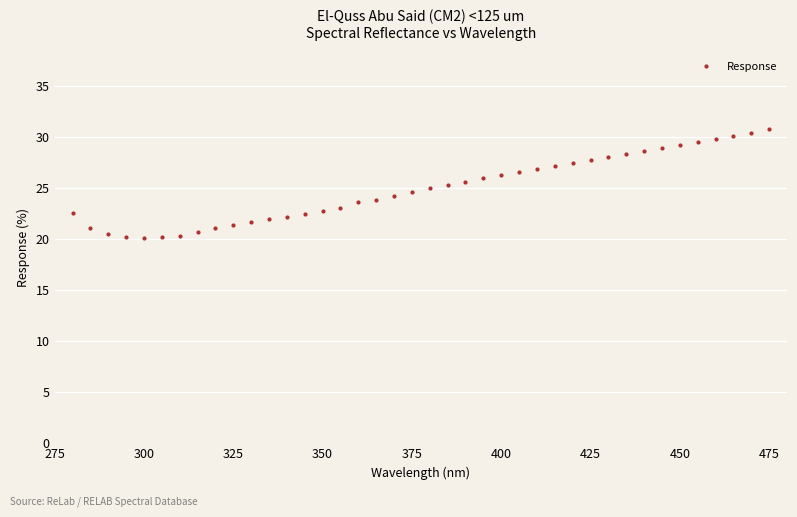

What is the range of Y values (max minus min)?

10.6